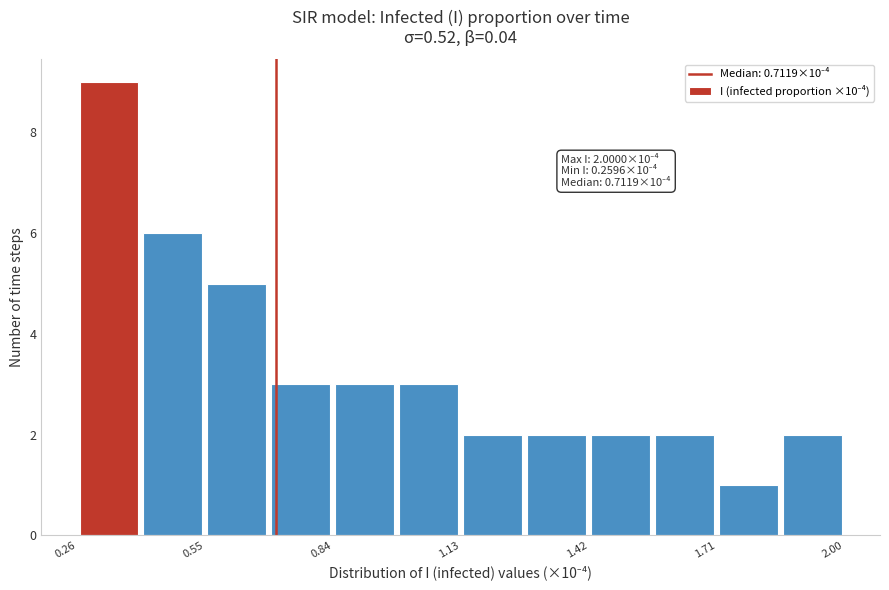

Around what value on the x-axis is the tallest bar? Give the approximate position of its centre, as read against the axis.

0.35